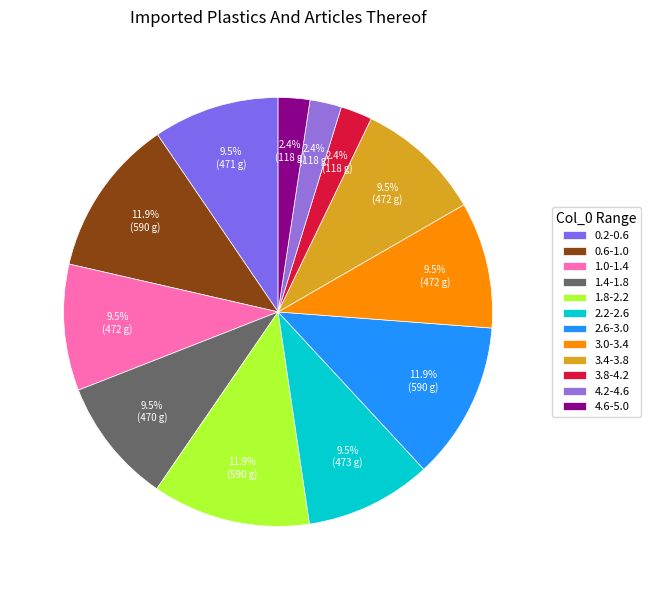

Count the number of slices in the pie.

12